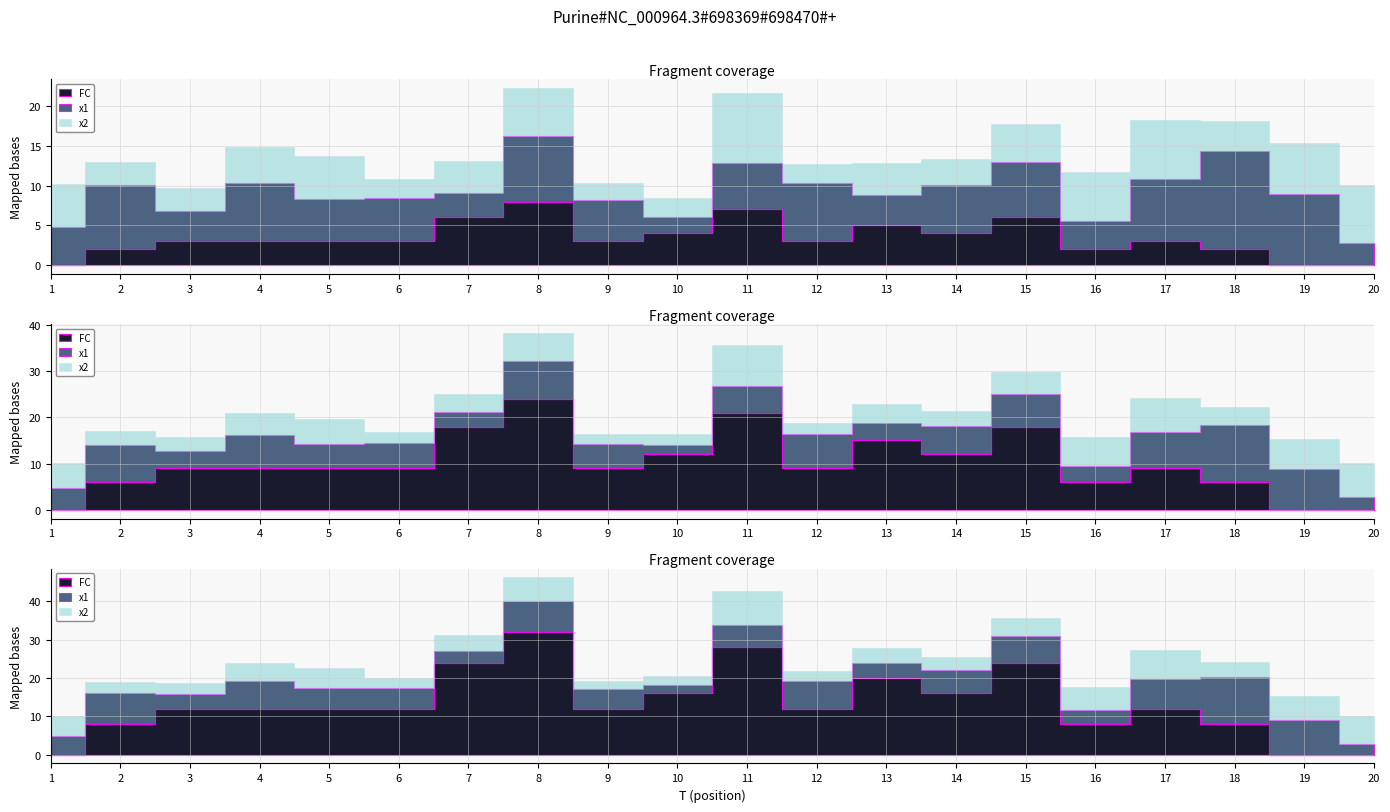

Rank the categories by x1 value from lowest to highest.

10, 20, 7, 16, 3, 13, 1, 9, 5, 6, 11, 14, 15, 4, 12, 17, 2, 8, 19, 18